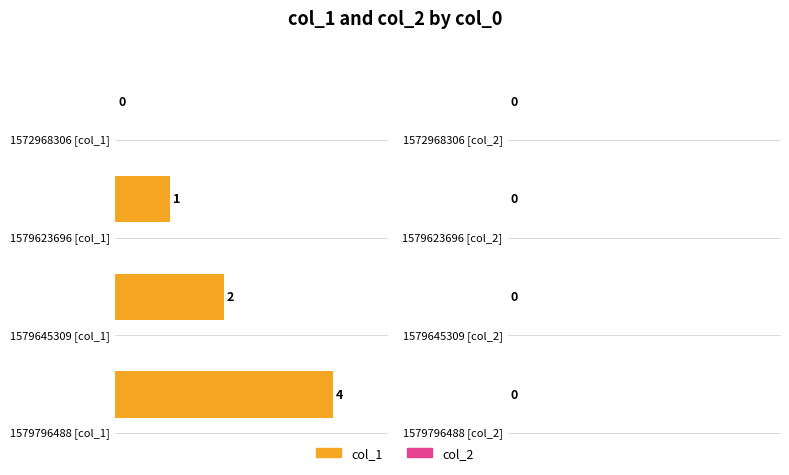

The col_1 series shows 1 at 1579623696. True or false?

True